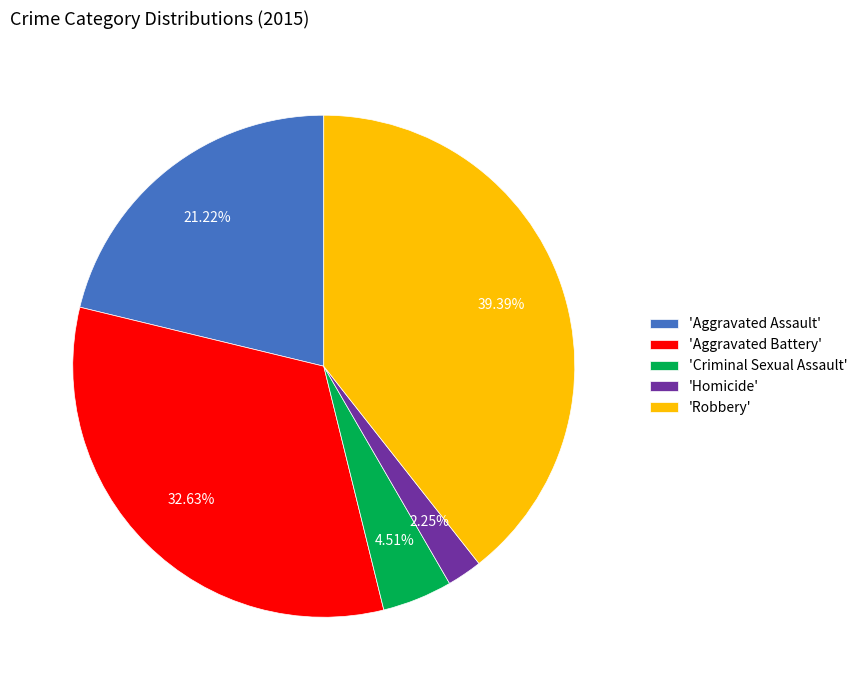

Is the sum of 'Aggravated Battery' and 'Aggravated Assault' greater than half?

Yes